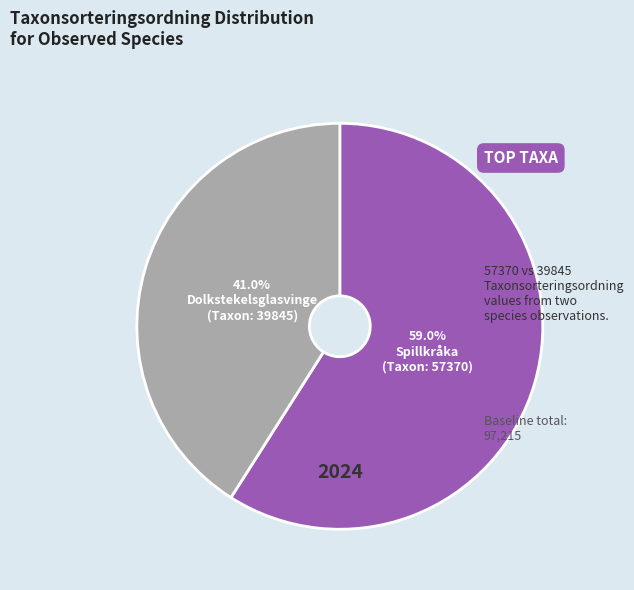

Is there any slice that represents more than half of the pie?

Yes